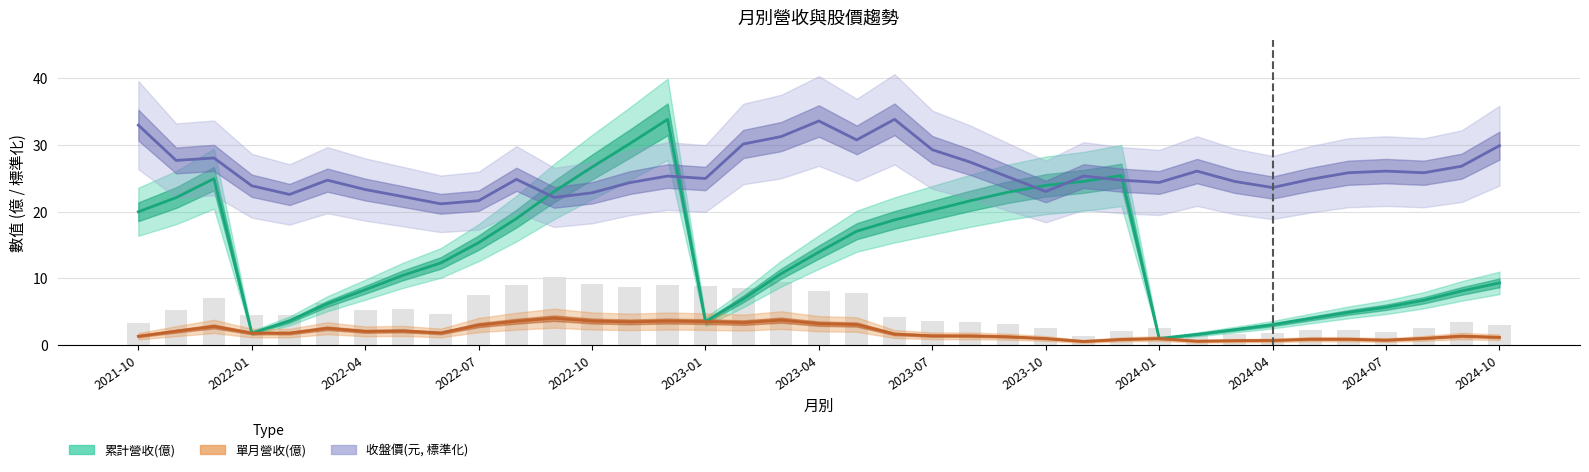

True or false: 收盤價(元) has a value of 49.1 at 2023-02.

False